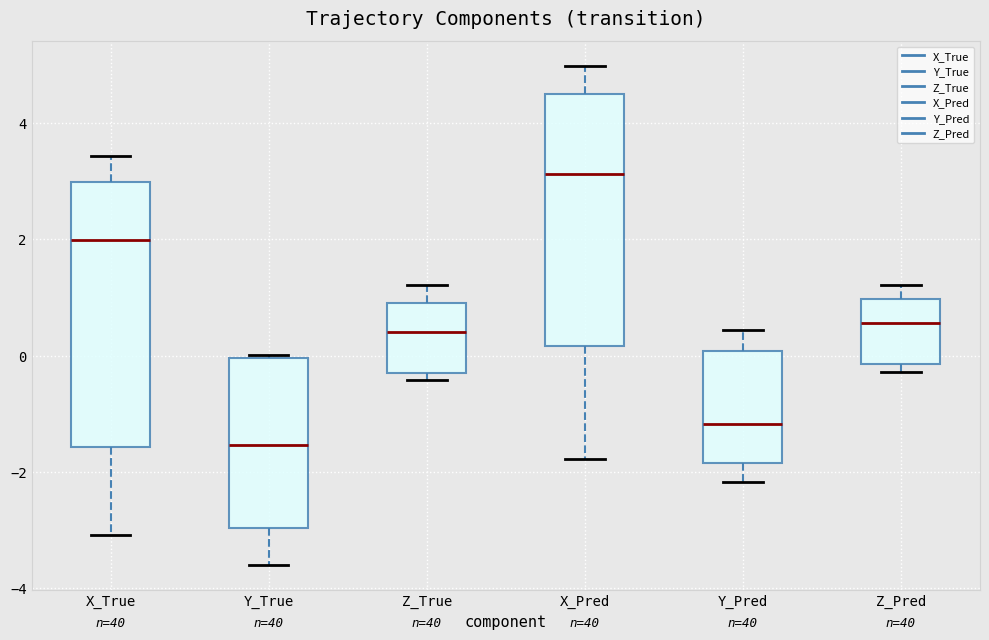

Which box is the tallest, from its lower edge to its upper edge?

X_True